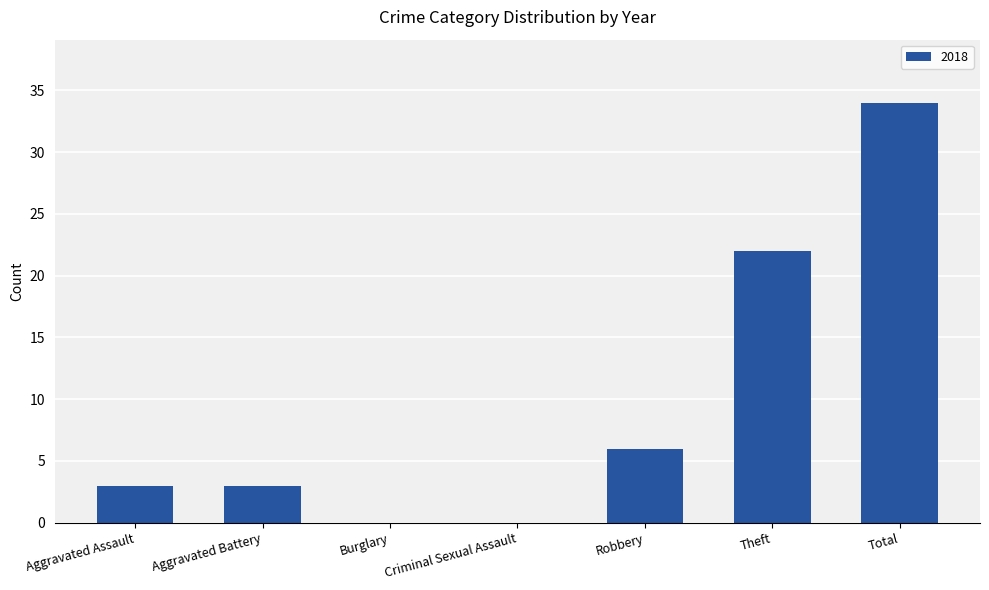

Between Burglary and Aggravated Assault, which is larger?

Aggravated Assault